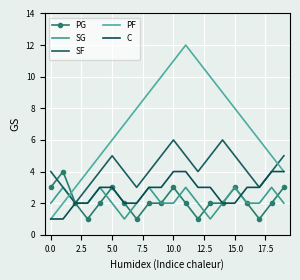

Count the number of categories in the chart.

20